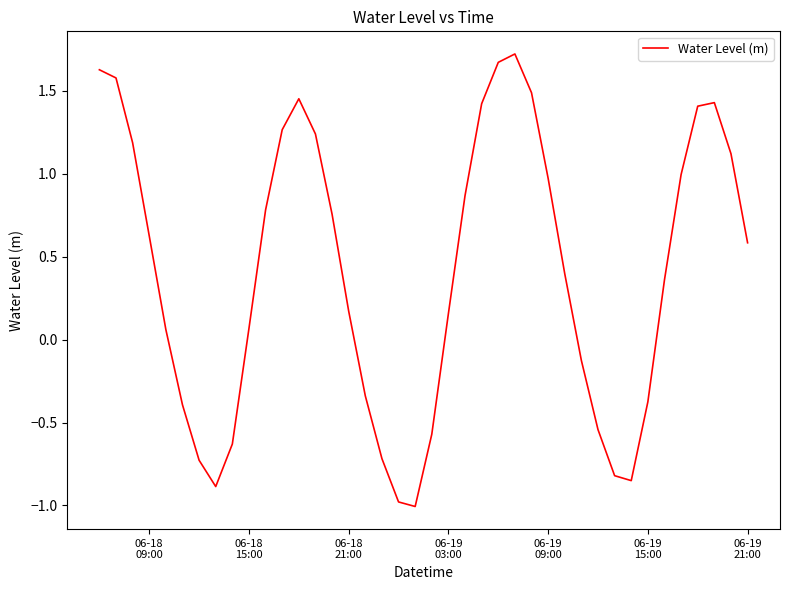

What is the minimum value shown in the chart?

-1.0